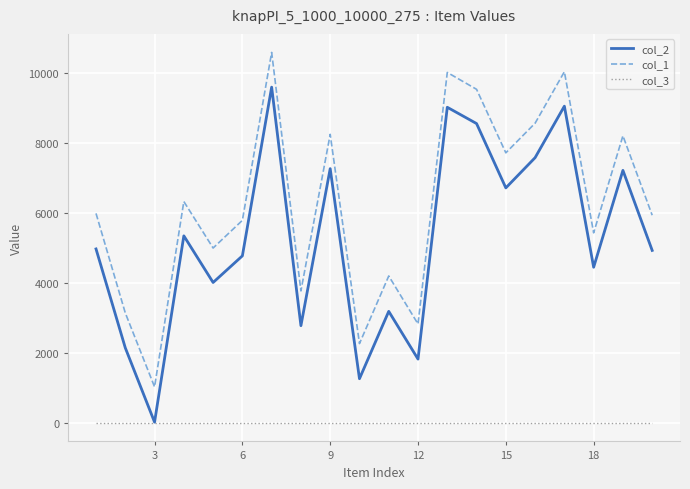

True or false: col_1 and col_2 cross at least once.

False